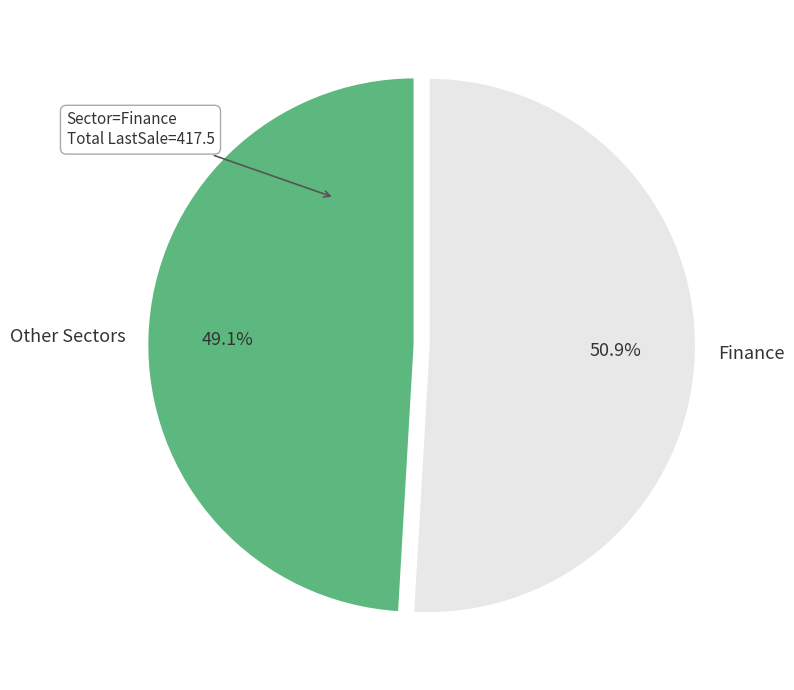

How many segments does this pie chart have?

2